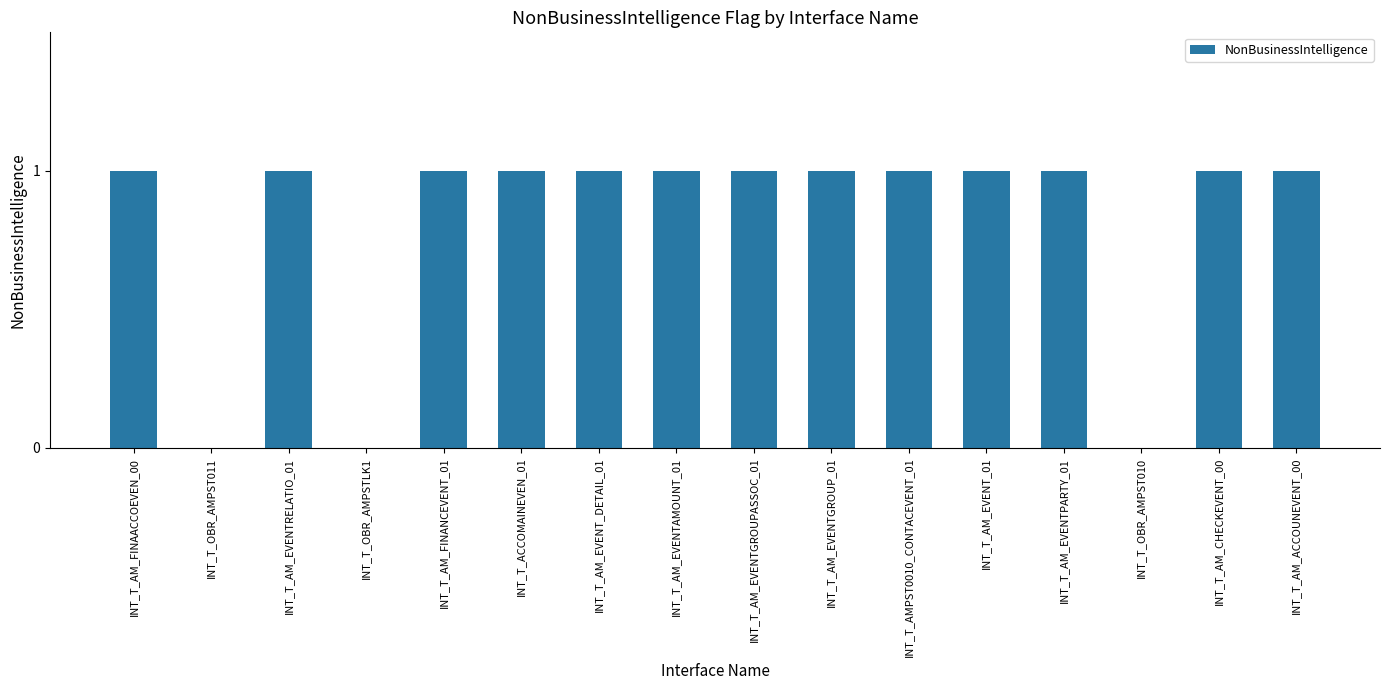

What is the change in value from INT_T_OBR_AMPST011 to INT_T_AM_EVENTRELATIO_01?

+1